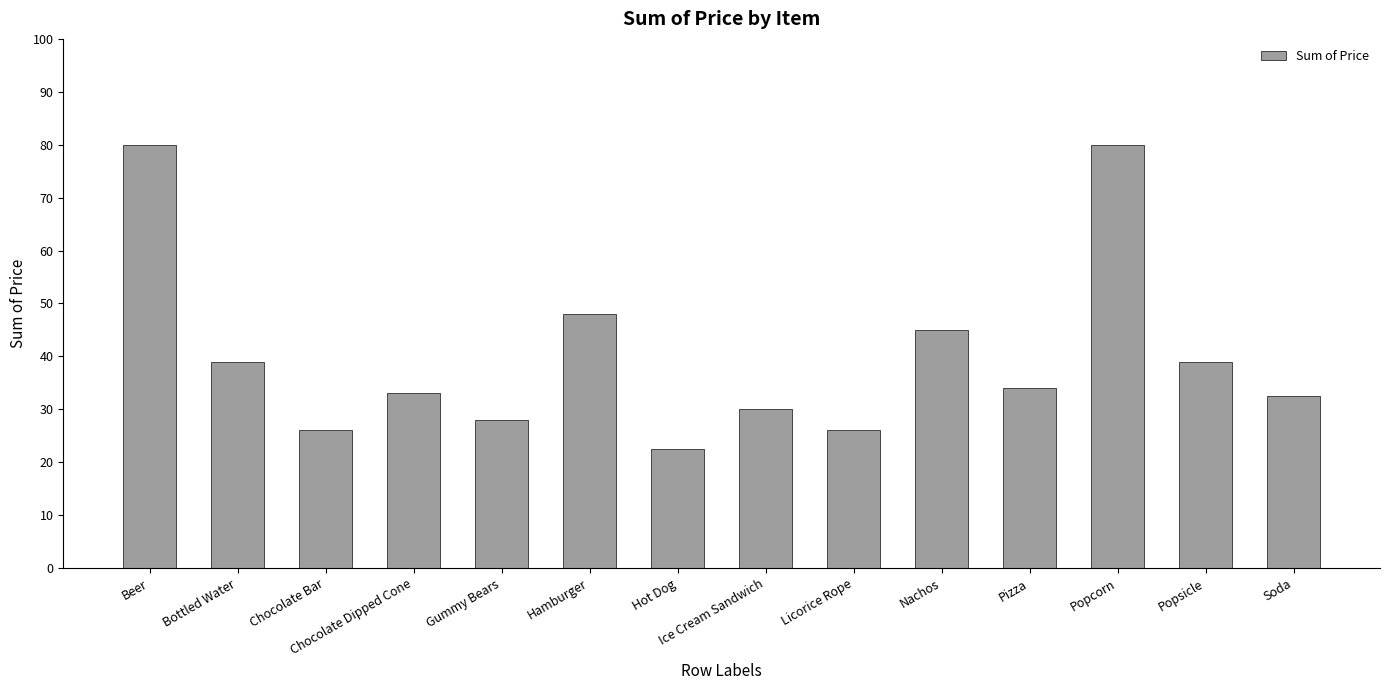

Between Chocolate Dipped Cone and Bottled Water, which is larger?

Bottled Water